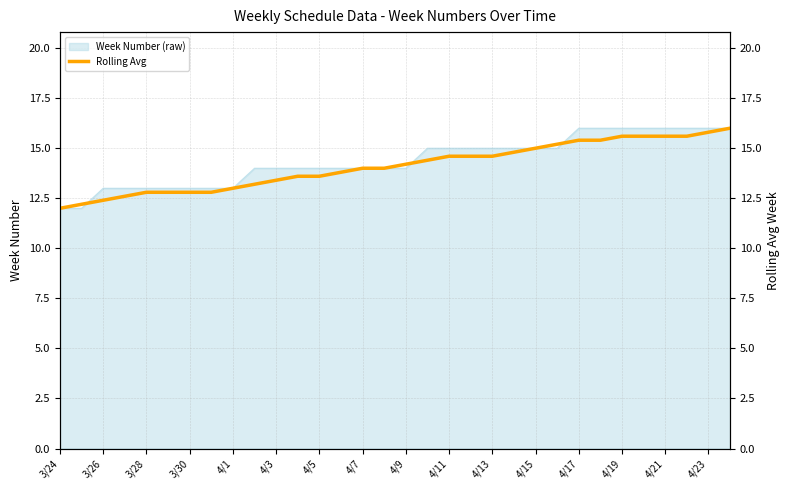

How many data points are less than 14?

14